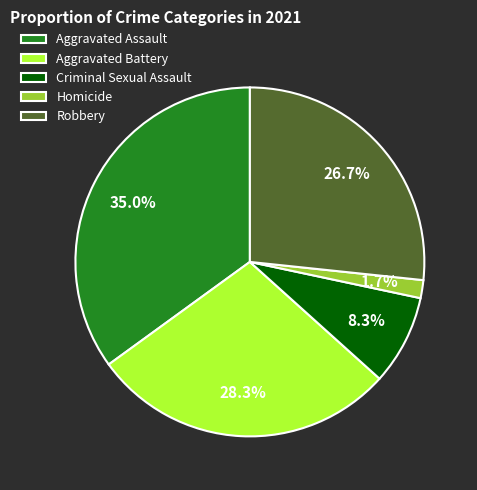

What percentage is the Robbery slice, to the nearest percent?

27%